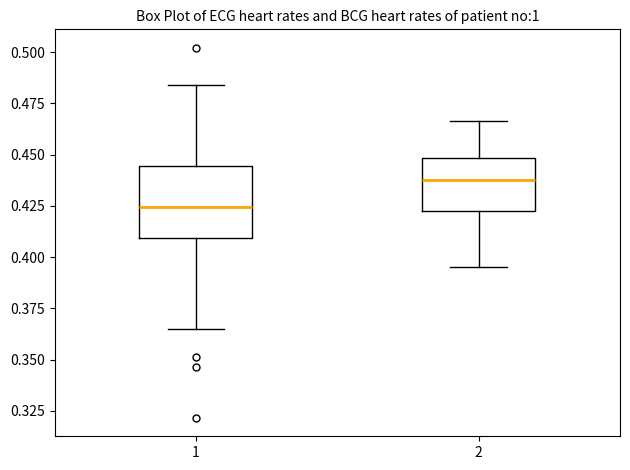

Reading left to right, read every box against the y-axis: the position of its median line, the range the box covers, and the ends of its whiskers. The values are not printed on the chart, so give them approximately, as read against the axis.

1: median 0.425, box 0.410 to 0.445, whiskers 0.365 to 0.485
2: median 0.440, box 0.425 to 0.450, whiskers 0.395 to 0.465